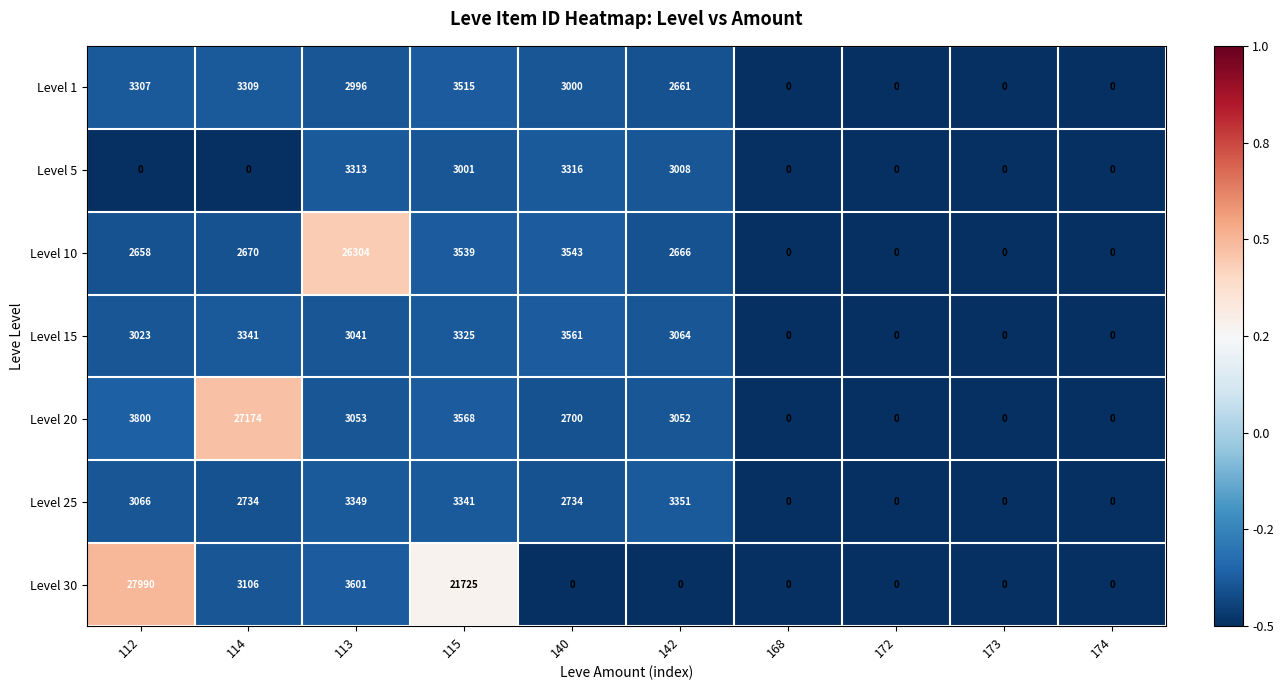

At which category does the chart reach its peak across all series?

112